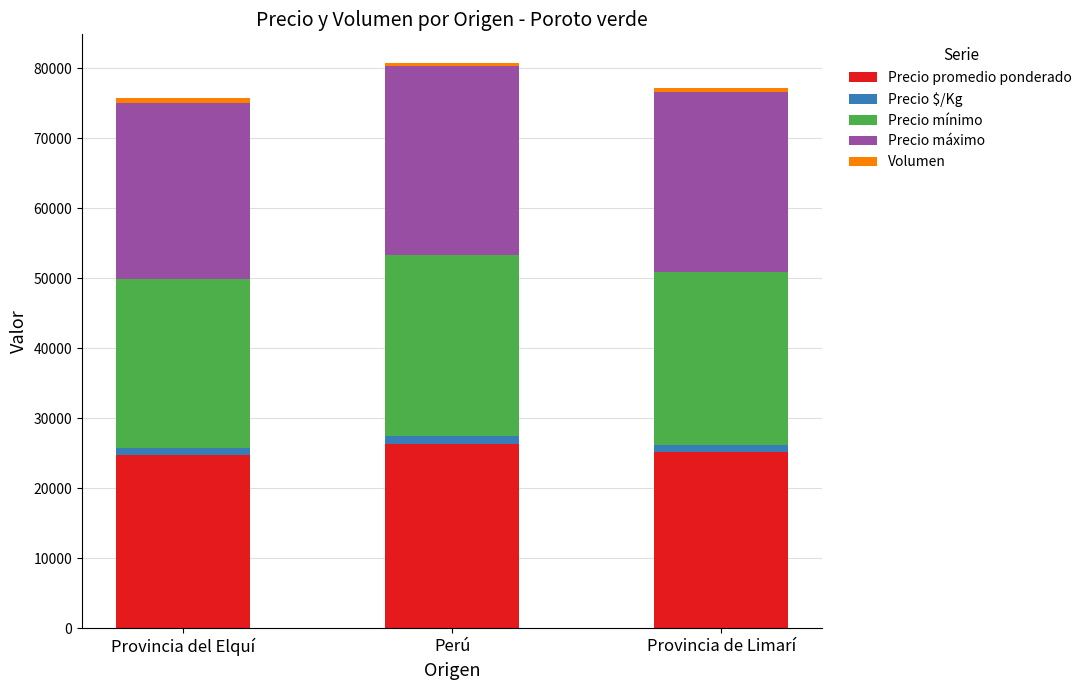

What is the lowest value of the Precio promedio ponderado series?

24708.3